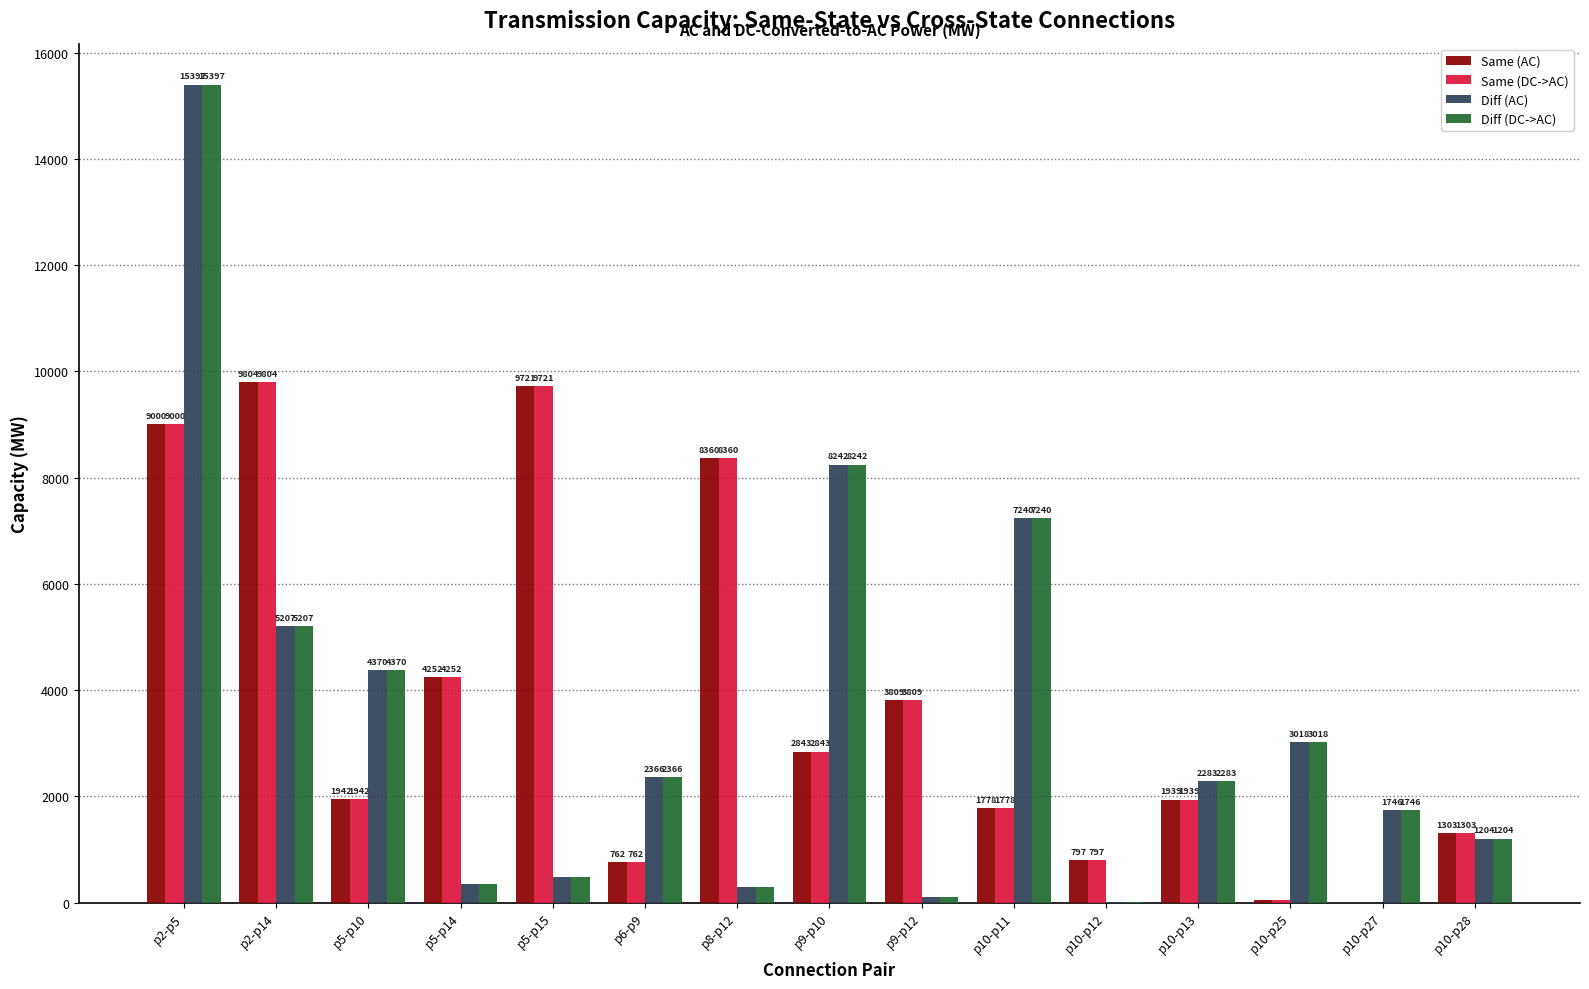

The value of Diff (DC->AC) at p5-p15 is 478. True or false?

True